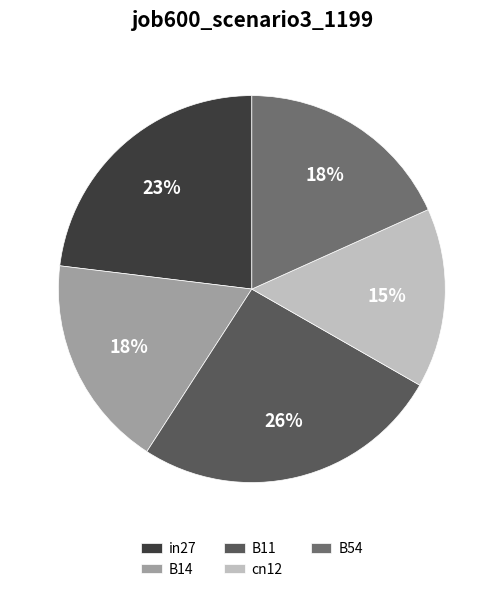

How many slices are in this pie chart?

5